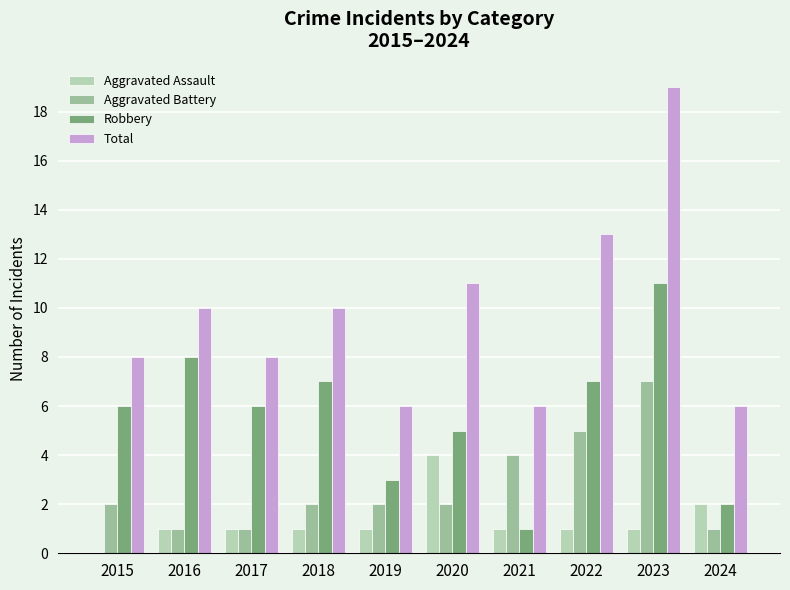

What is the difference between the Total values at 2015 and 2018?

2